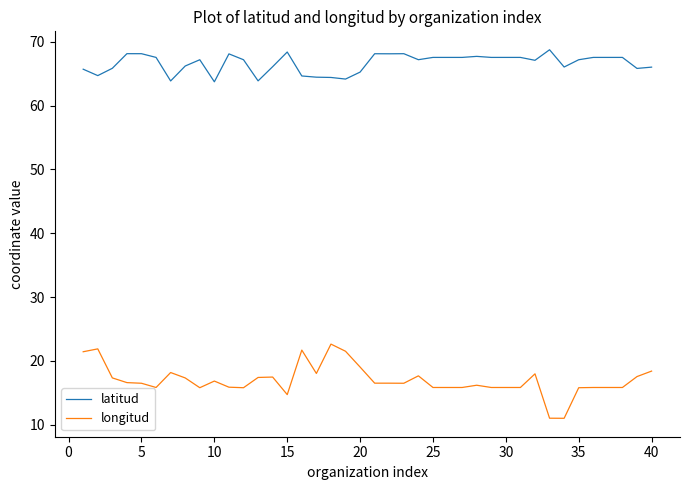

Which series has the widest spread of values?

longitud